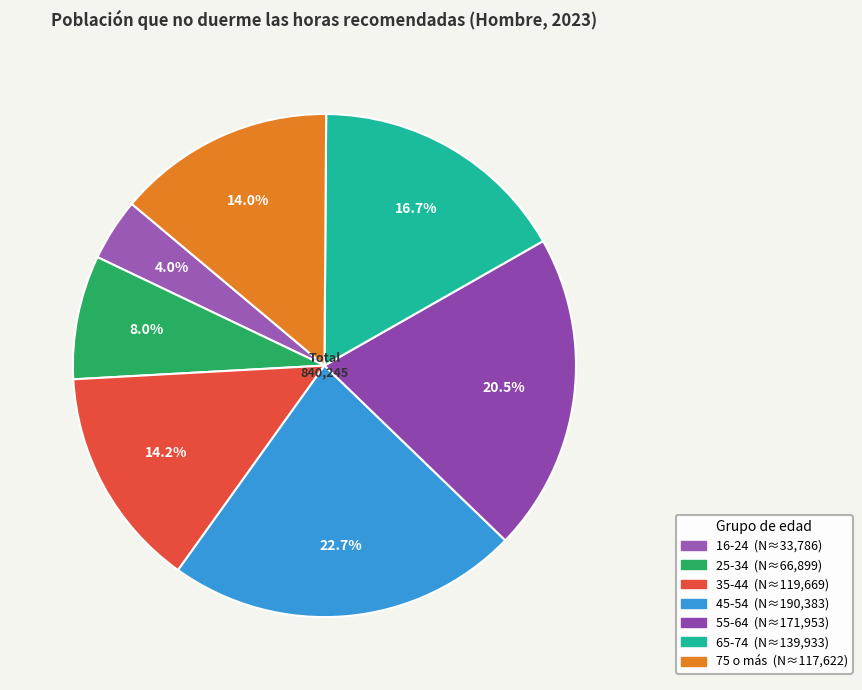

Between 25-34 and 65-74, which is larger?

65-74